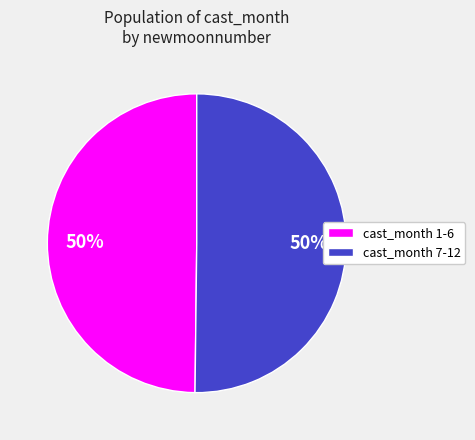

Is the sum of cast_month 7-12 and cast_month 1-6 greater than half?

Yes